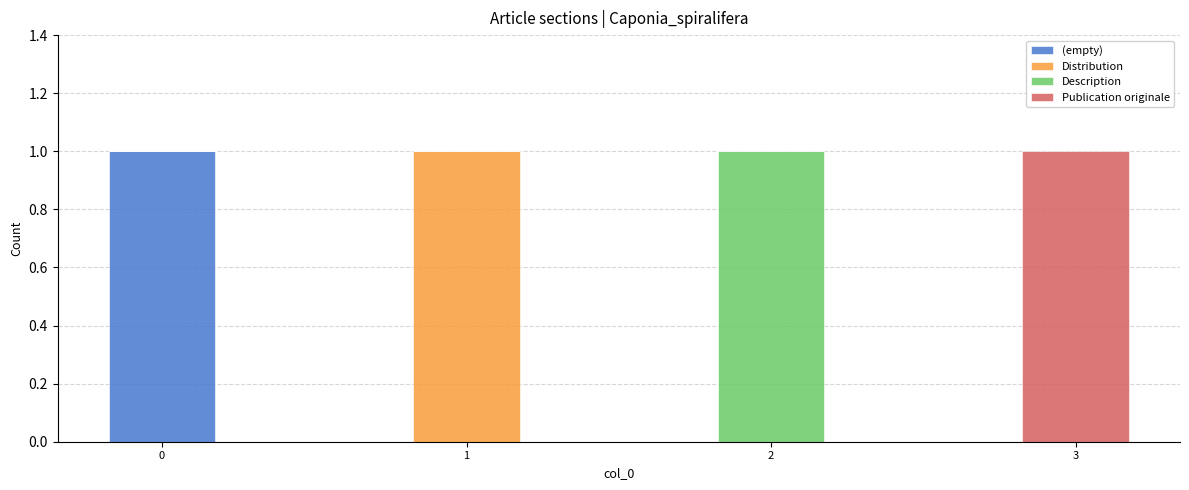

The value of (empty) at 1 is 0. True or false?

True